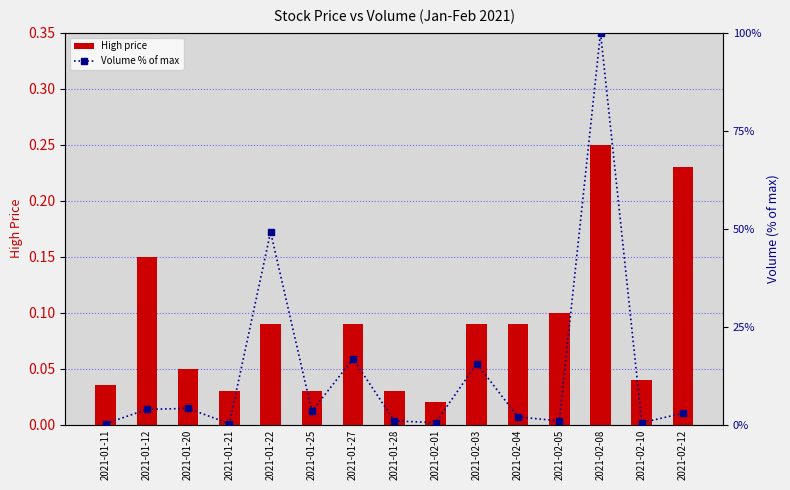

Is it true that Volume % of max equals 1.9 at 2021-02-04?

True